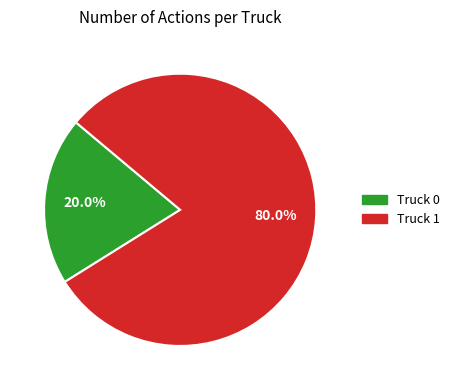

Which category accounts for the majority?

Truck 1